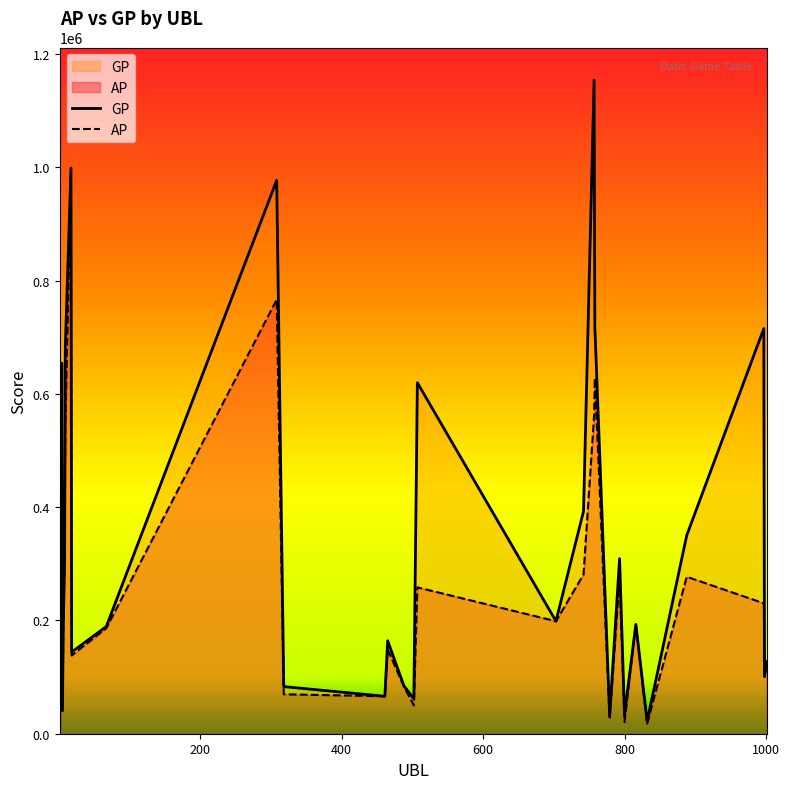

What is the maximum value for AP?

989528